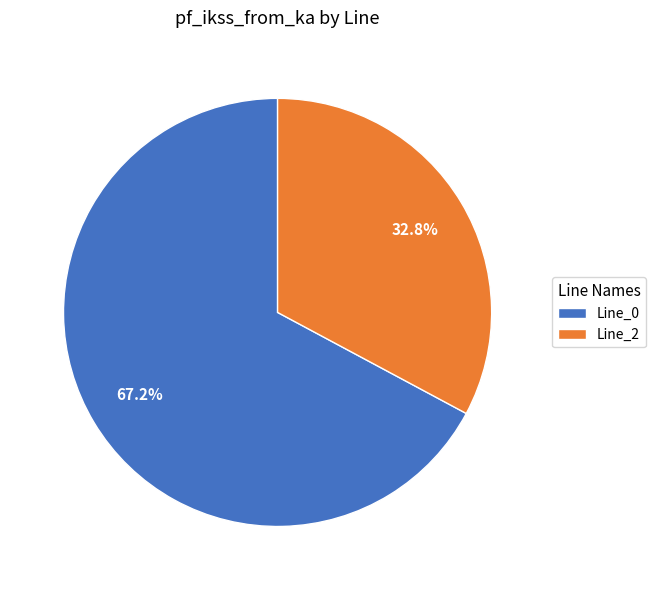

Does Line_0 account for over 50% of the chart?

Yes